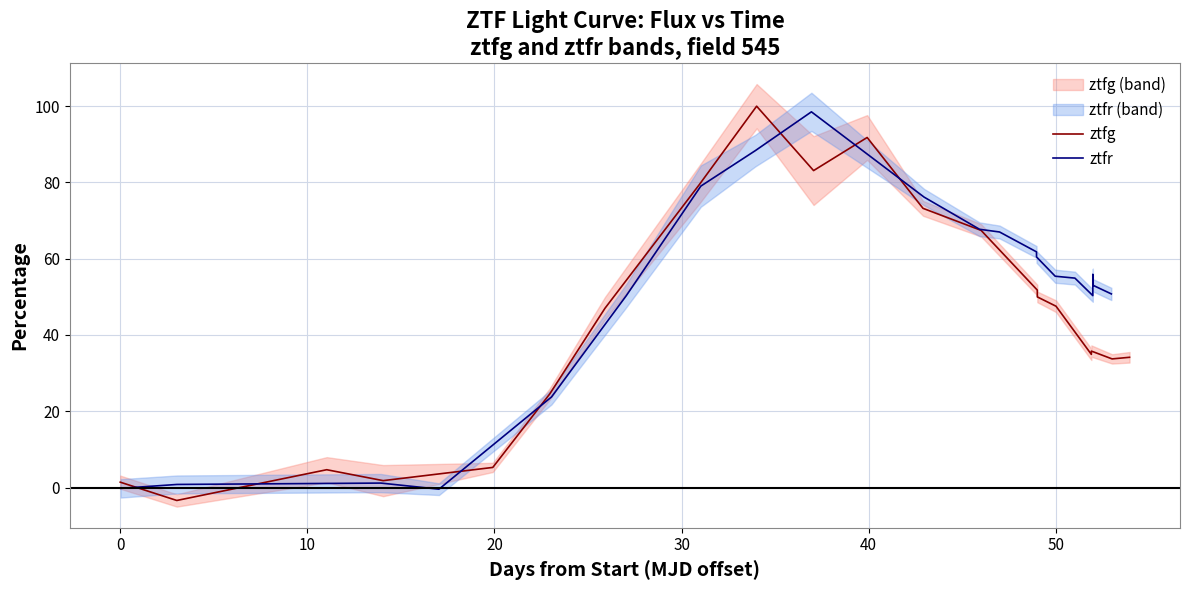

What is the highest value of the ztfr series?

98.5